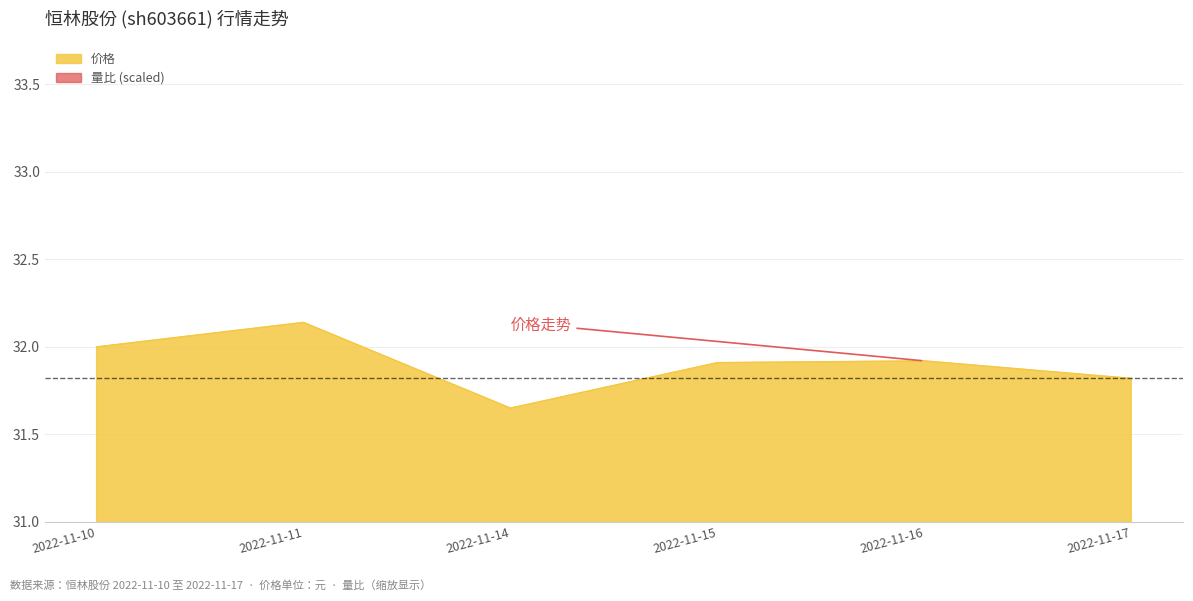

At which label does 价格 reach its peak?

2022-11-11